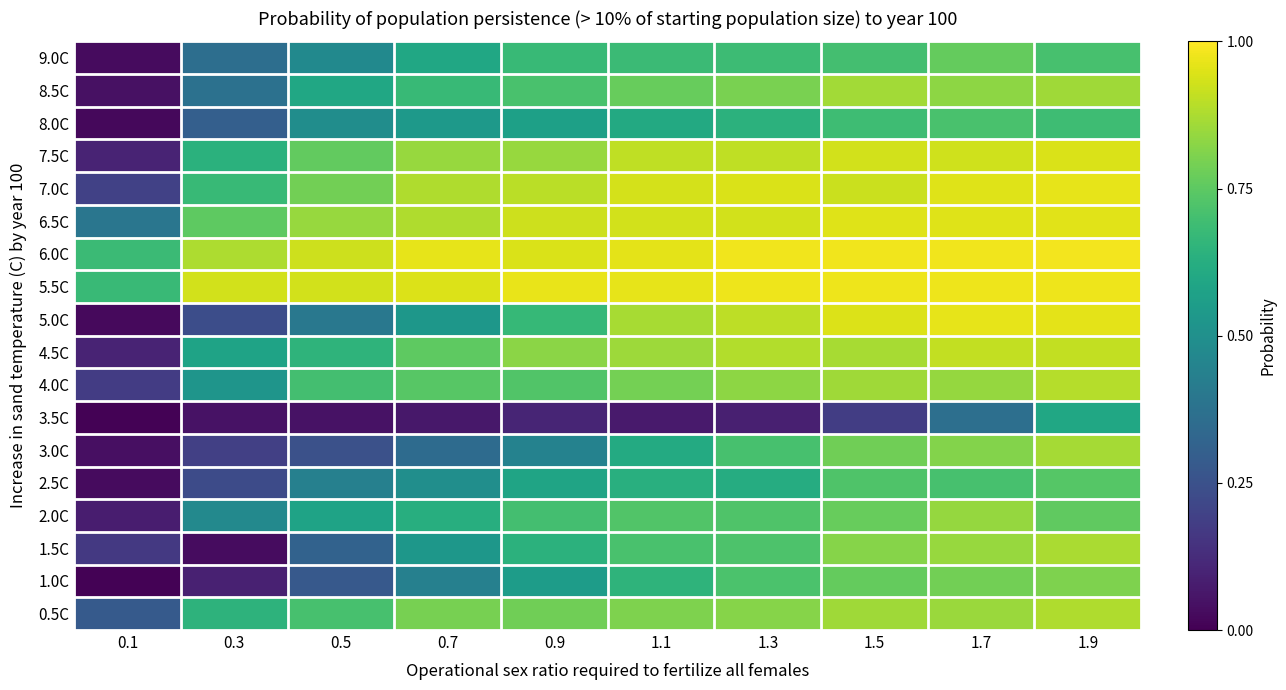

Reading right to left, extract all data points from this chart.

9.0C: 1.9=0.7	1.7=0.8	1.5=0.7	1.3=0.7	1.1=0.7	0.9=0.7	0.7=0.6	0.5=0.5	0.3=0.4	0.1=0.0
8.5C: 1.9=0.9	1.7=0.8	1.5=0.9	1.3=0.8	1.1=0.8	0.9=0.7	0.7=0.7	0.5=0.6	0.3=0.4	0.1=0.0
8.0C: 1.9=0.7	1.7=0.7	1.5=0.7	1.3=0.6	1.1=0.6	0.9=0.6	0.7=0.5	0.5=0.5	0.3=0.3	0.1=0.0
7.5C: 1.9=0.9	1.7=0.9	1.5=0.9	1.3=0.9	1.1=0.9	0.9=0.8	0.7=0.8	0.5=0.8	0.3=0.6	0.1=0.1
7.0C: 1.9=1.0	1.7=0.9	1.5=0.9	1.3=0.9	1.1=0.9	0.9=0.9	0.7=0.9	0.5=0.8	0.3=0.7	0.1=0.2
6.5C: 1.9=1.0	1.7=1.0	1.5=0.9	1.3=0.9	1.1=0.9	0.9=0.9	0.7=0.9	0.5=0.8	0.3=0.8	0.1=0.4
6.0C: 1.9=1.0	1.7=1.0	1.5=1.0	1.3=1.0	1.1=1.0	0.9=0.9	0.7=1.0	0.5=0.9	0.3=0.9	0.1=0.7
5.5C: 1.9=1.0	1.7=1.0	1.5=1.0	1.3=1.0	1.1=1.0	0.9=1.0	0.7=0.9	0.5=0.9	0.3=0.9	0.1=0.7
5.0C: 1.9=1.0	1.7=1.0	1.5=0.9	1.3=0.9	1.1=0.9	0.9=0.7	0.7=0.5	0.5=0.4	0.3=0.2	0.1=0.0
4.5C: 1.9=0.9	1.7=0.9	1.5=0.9	1.3=0.9	1.1=0.9	0.9=0.8	0.7=0.8	0.5=0.7	0.3=0.6	0.1=0.1
4.0C: 1.9=0.9	1.7=0.8	1.5=0.9	1.3=0.8	1.1=0.8	0.9=0.7	0.7=0.7	0.5=0.7	0.3=0.5	0.1=0.2
3.5C: 1.9=0.6	1.7=0.4	1.5=0.2	1.3=0.1	1.1=0.1	0.9=0.1	0.7=0.1	0.5=0.0	0.3=0.1	0.1=0.0
3.0C: 1.9=0.9	1.7=0.8	1.5=0.8	1.3=0.7	1.1=0.6	0.9=0.4	0.7=0.3	0.5=0.2	0.3=0.2	0.1=0.0
2.5C: 1.9=0.7	1.7=0.7	1.5=0.7	1.3=0.6	1.1=0.6	0.9=0.6	0.7=0.5	0.5=0.4	0.3=0.2	0.1=0.0
2.0C: 1.9=0.8	1.7=0.8	1.5=0.8	1.3=0.7	1.1=0.7	0.9=0.7	0.7=0.6	0.5=0.6	0.3=0.5	0.1=0.1
1.5C: 1.9=0.9	1.7=0.8	1.5=0.8	1.3=0.7	1.1=0.7	0.9=0.6	0.7=0.5	0.5=0.3	0.3=0.0	0.1=0.2
1.0C: 1.9=0.8	1.7=0.8	1.5=0.8	1.3=0.7	1.1=0.7	0.9=0.6	0.7=0.4	0.5=0.3	0.3=0.1	0.1=0.0
0.5C: 1.9=0.9	1.7=0.8	1.5=0.9	1.3=0.8	1.1=0.8	0.9=0.8	0.7=0.8	0.5=0.7	0.3=0.6	0.1=0.3